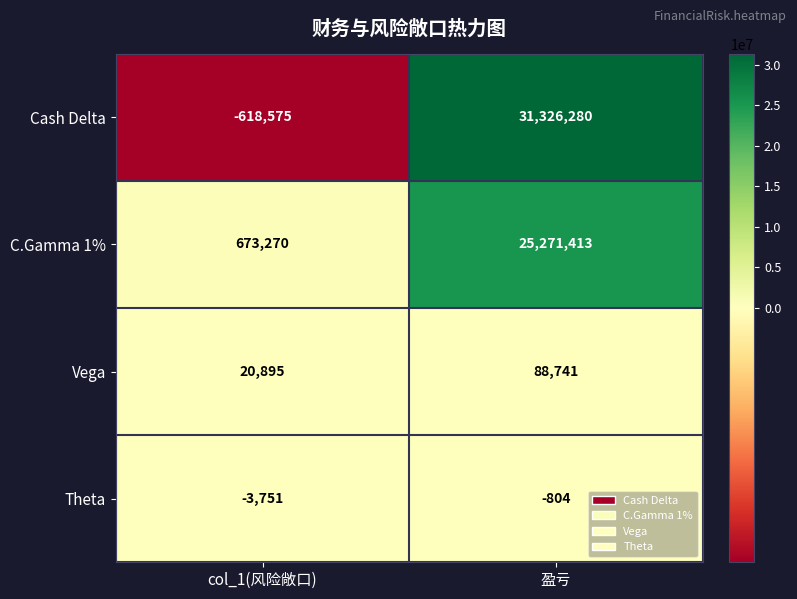

Reading right to left, what are all the values shown in this chart?

Cash Delta: 盈亏=31326280	col_1(风险敞口)=-618575
C.Gamma 1%: 盈亏=25271413	col_1(风险敞口)=673270
Vega: 盈亏=88741	col_1(风险敞口)=20895
Theta: 盈亏=-804	col_1(风险敞口)=-3751